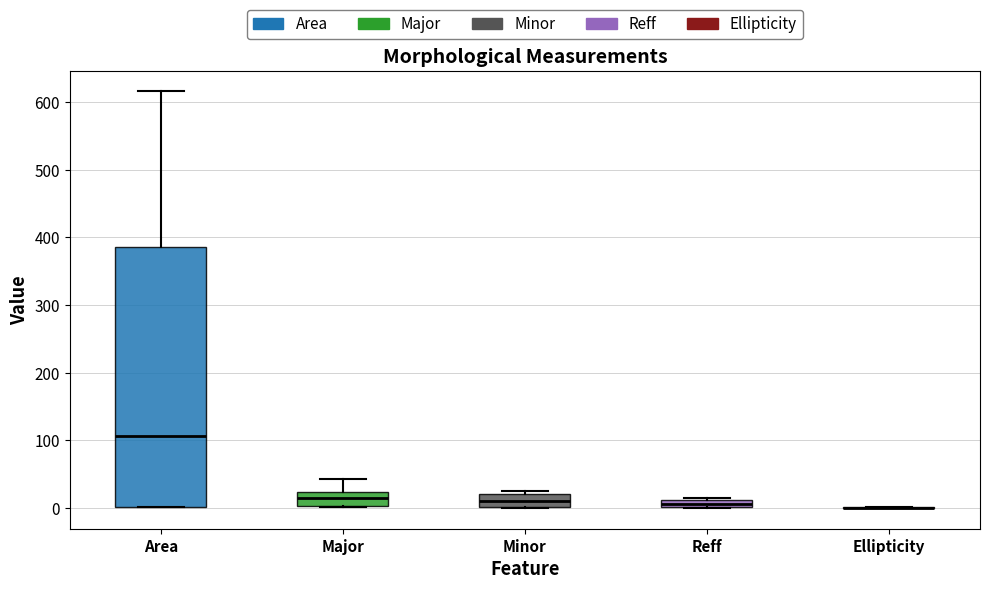

Which box is the tallest, from its lower edge to its upper edge?

Area